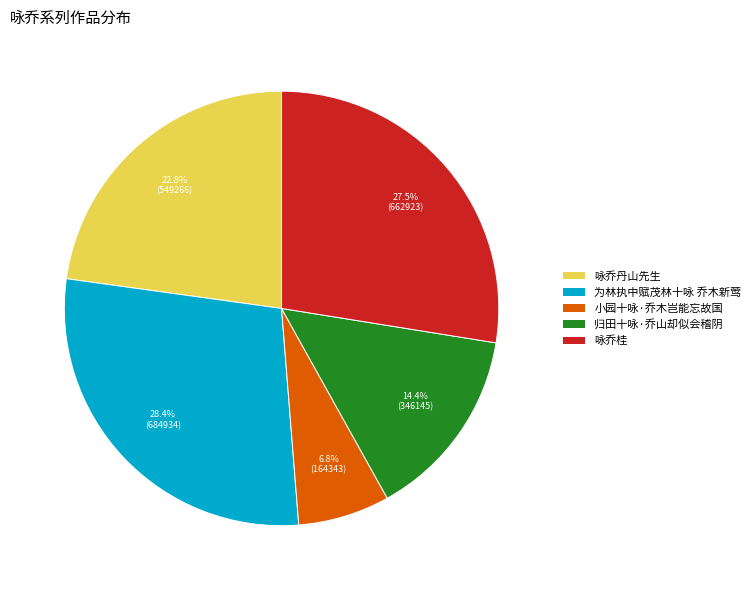

Does 为林执中赋茂林十咏 乔木新莺 account for over 50% of the chart?

No